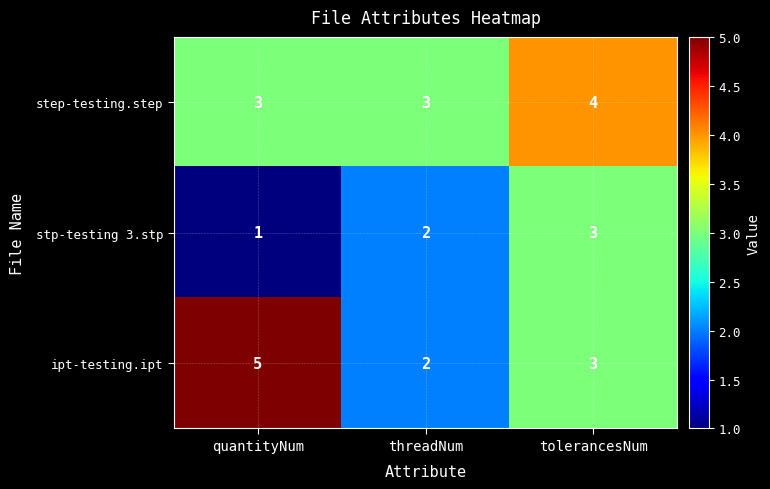

The value of ipt-testing.ipt at quantityNum is 5. True or false?

True